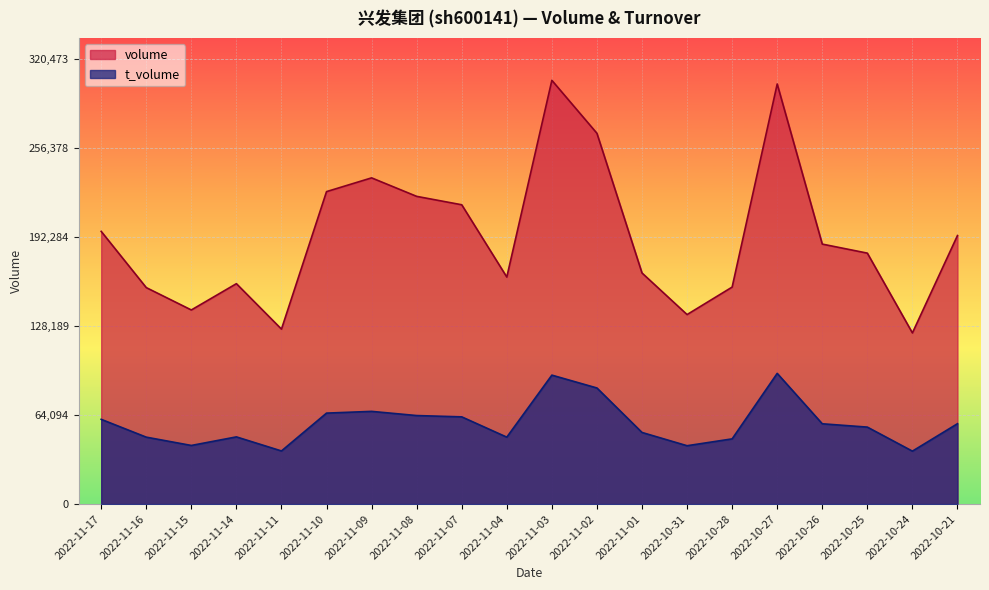

Reading left to right, what are all the values shown in this chart?

volume: 2022-10-21=193421	2022-10-24=123287	2022-10-25=180758	2022-10-26=187259	2022-10-27=302592	2022-10-28=156302	2022-10-31=136505	2022-11-01=166458	2022-11-02=267075	2022-11-03=305213	2022-11-04=163521	2022-11-07=215591	2022-11-08=221644	2022-11-09=234965	2022-11-10=225067	2022-11-11=126025	2022-11-14=158755	2022-11-15=139815	2022-11-16=155926	2022-11-17=196420
t_volume: 2022-10-21=57893	2022-10-24=38131	2022-10-25=55445	2022-10-26=57837	2022-10-27=94146	2022-10-28=46971	2022-10-31=42031	2022-11-01=51587	2022-11-02=83623	2022-11-03=92880	2022-11-04=48207	2022-11-07=62827	2022-11-08=63768	2022-11-09=66777	2022-11-10=65525	2022-11-11=38264	2022-11-14=48399	2022-11-15=42226	2022-11-16=48208	2022-11-17=61038